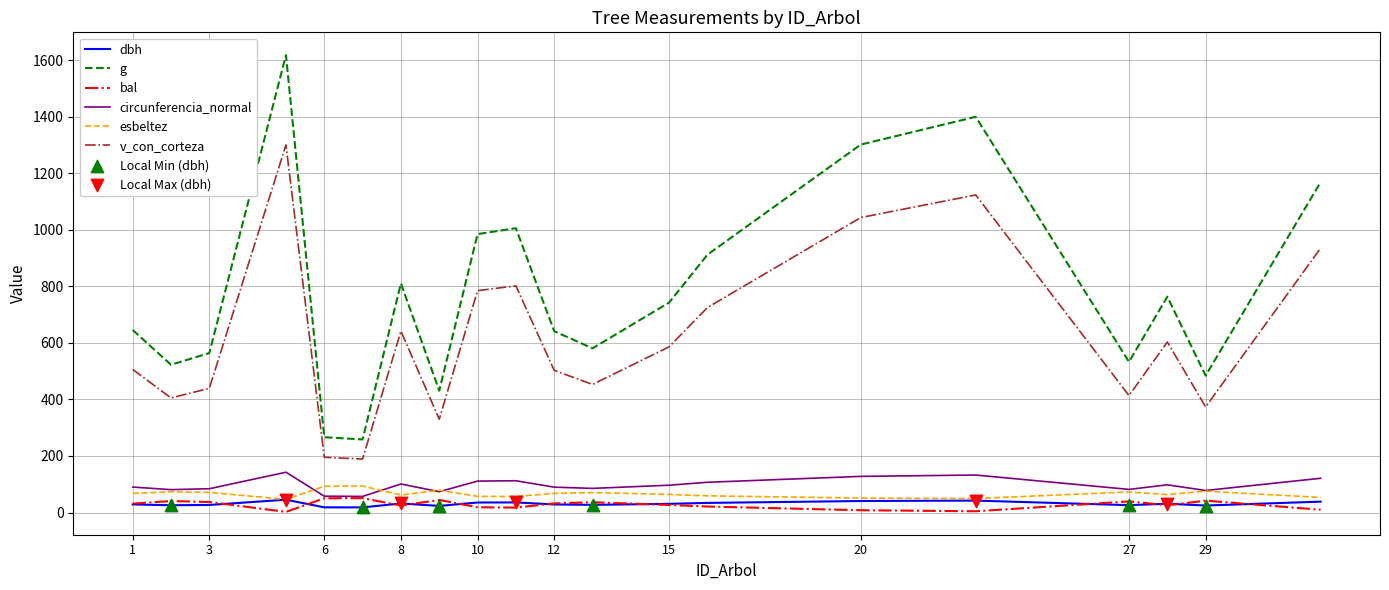

Which series has the largest total across all categories?

g